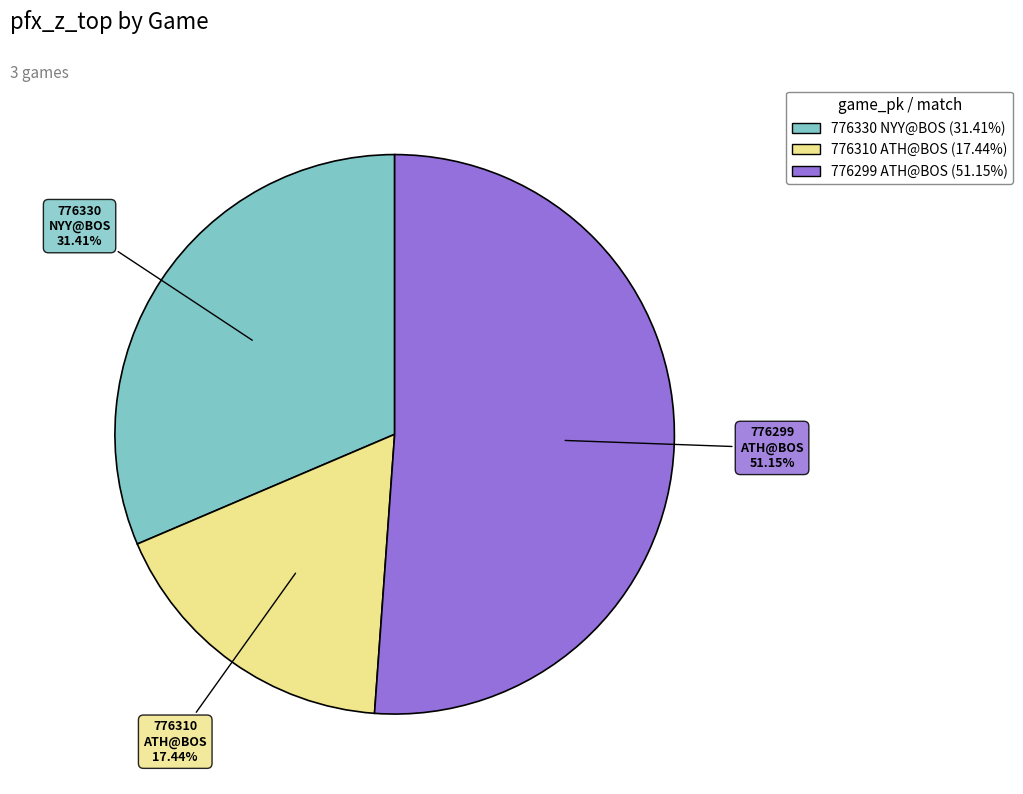

Is the sum of 776310 ATH@BOS and 776330 NYY@BOS greater than half?

No